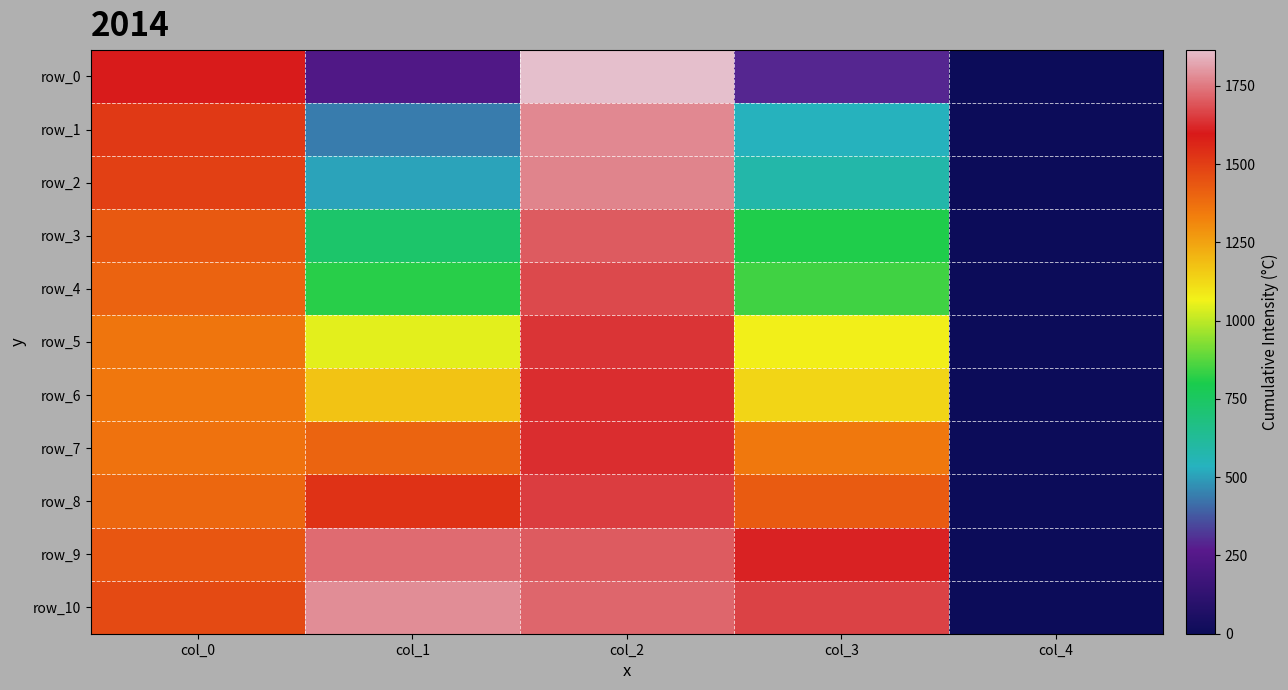

Which series has the largest total across all categories?

row_10